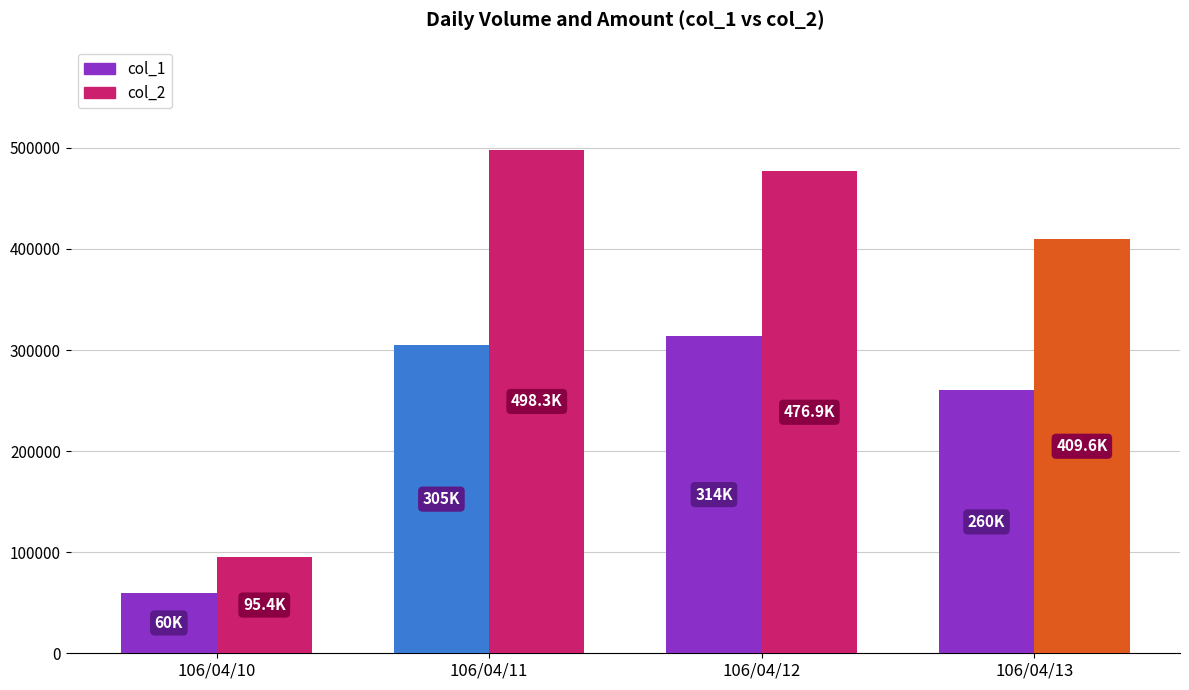

Is it true that col_1 equals 215383 at 106/04/12?

False